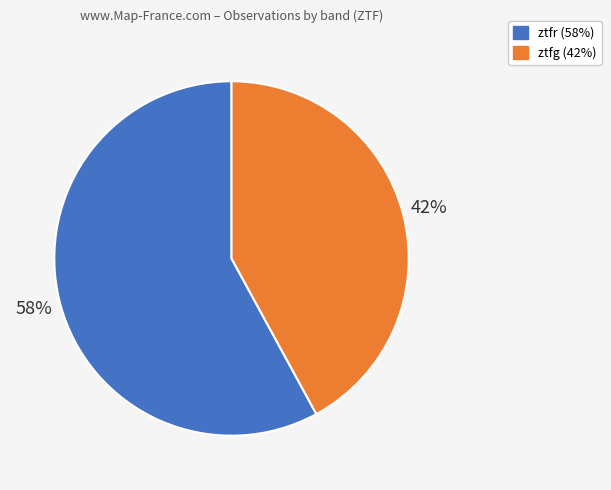

To the nearest percent, what percentage of the pie is ztfg?

42%